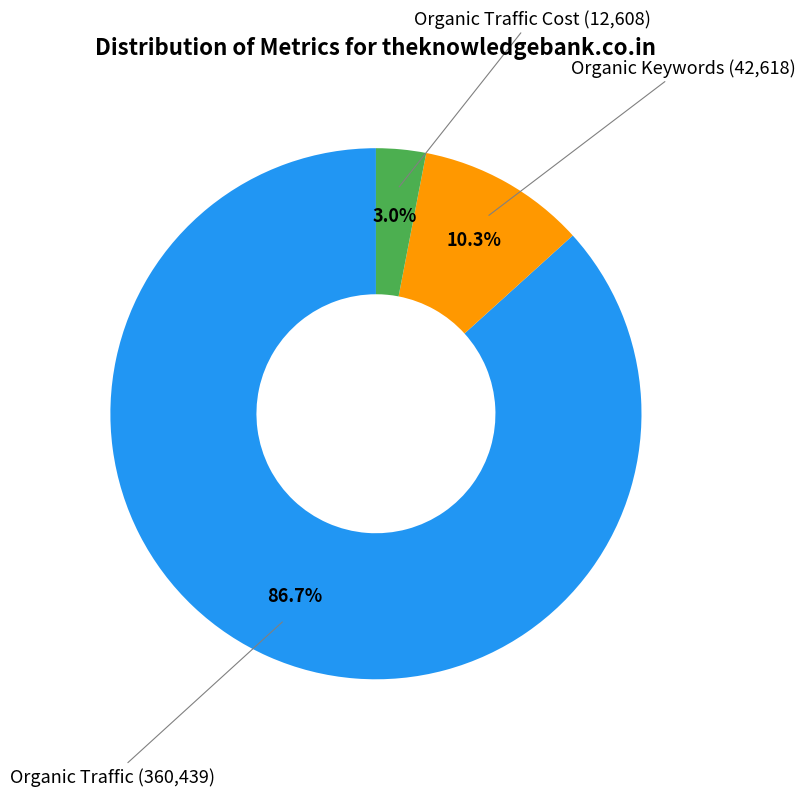

How many segments does this pie chart have?

3